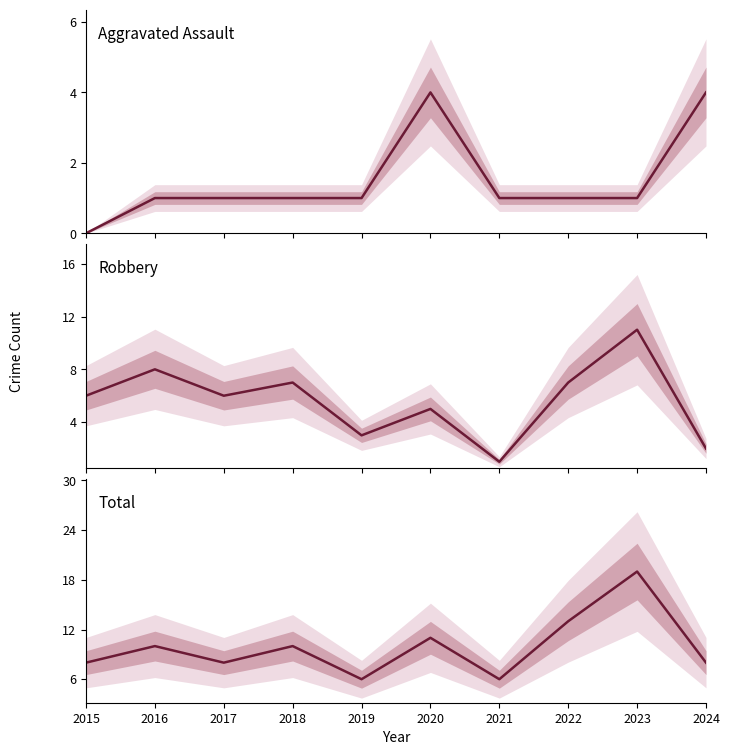

At how many categories does at least one series exceed 8?

5